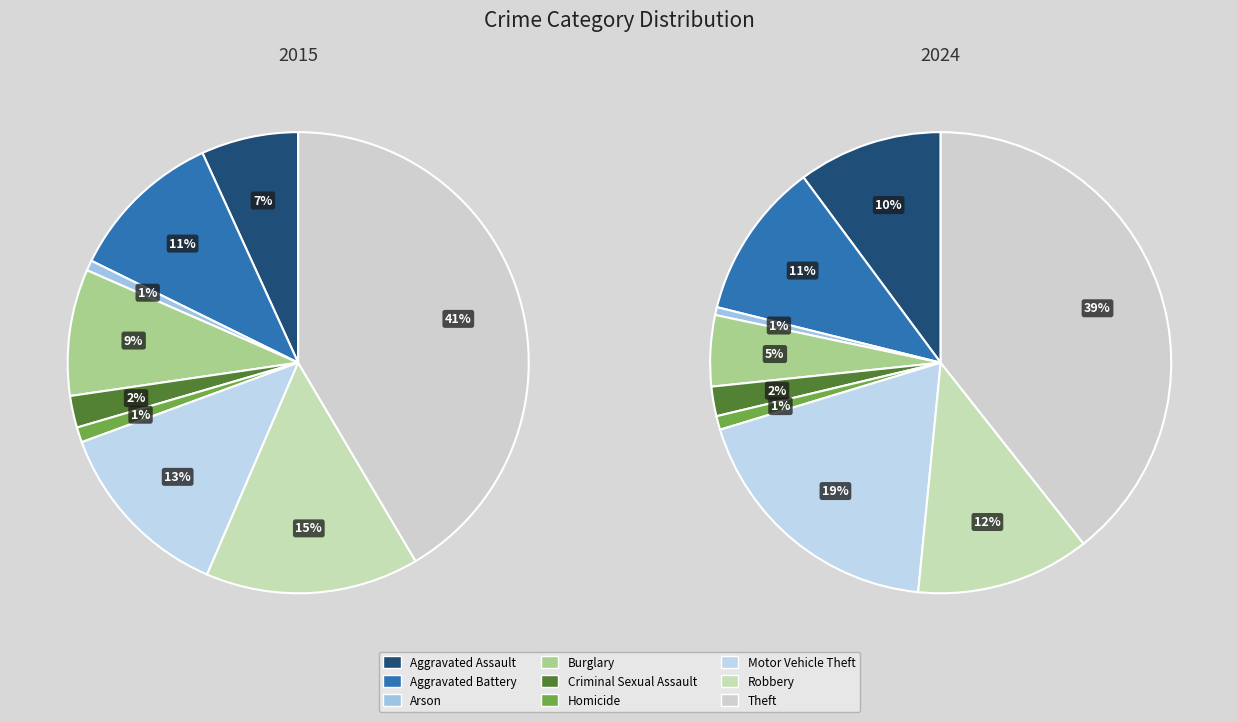

Is there any slice that represents more than half of the pie?

No